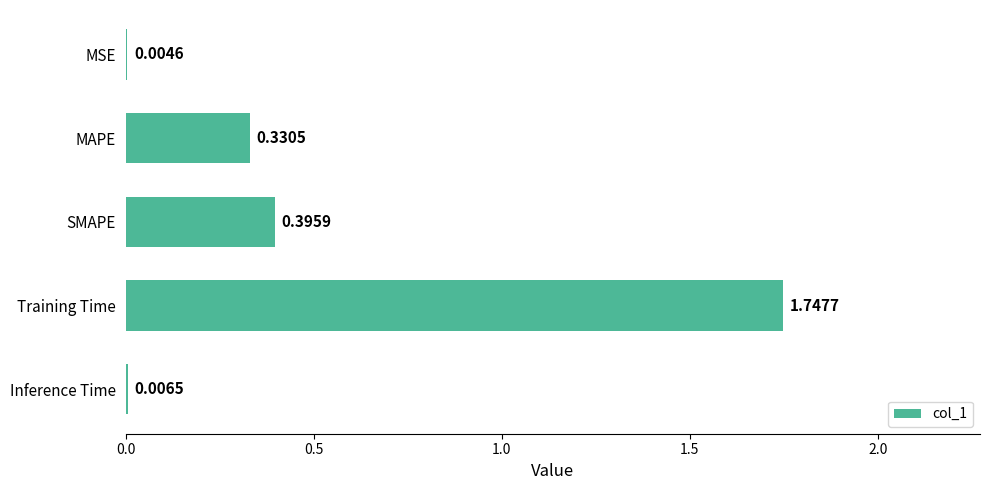

Where is the data nearest to the value 0?

MSE